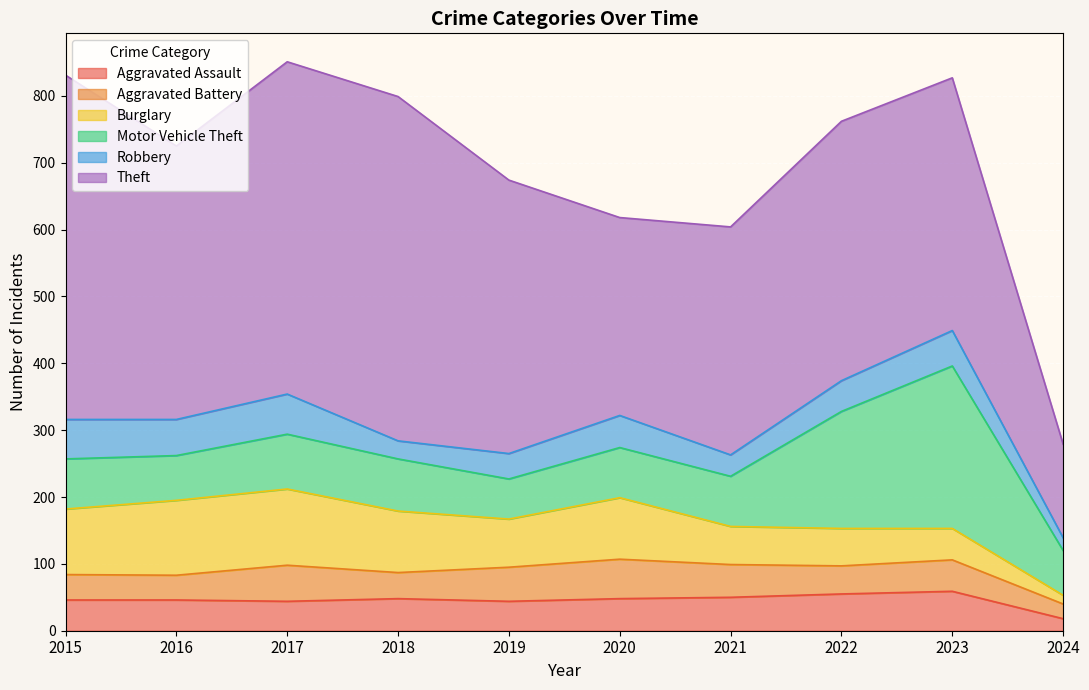

True or false: Aggravated Battery and Theft cross at least once.

False